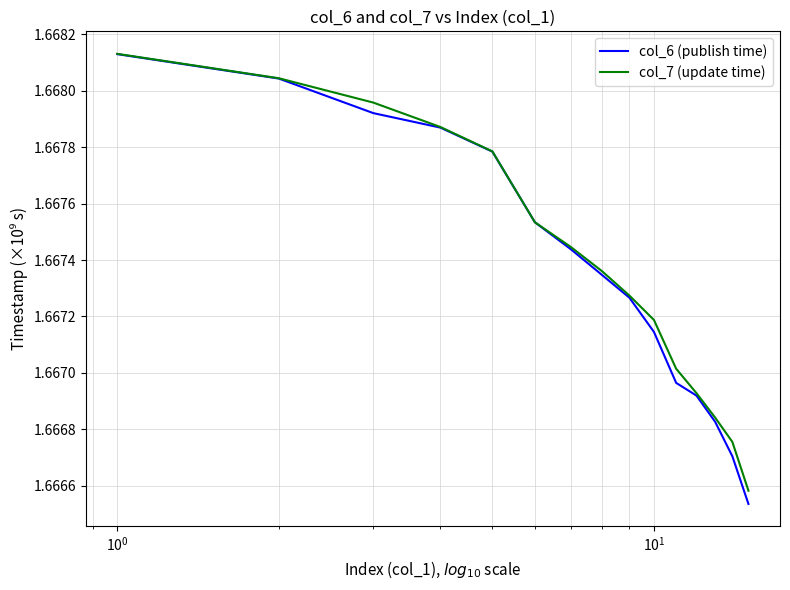

What are all the series names shown in the legend?

col_6 (publish time), col_7 (update time)